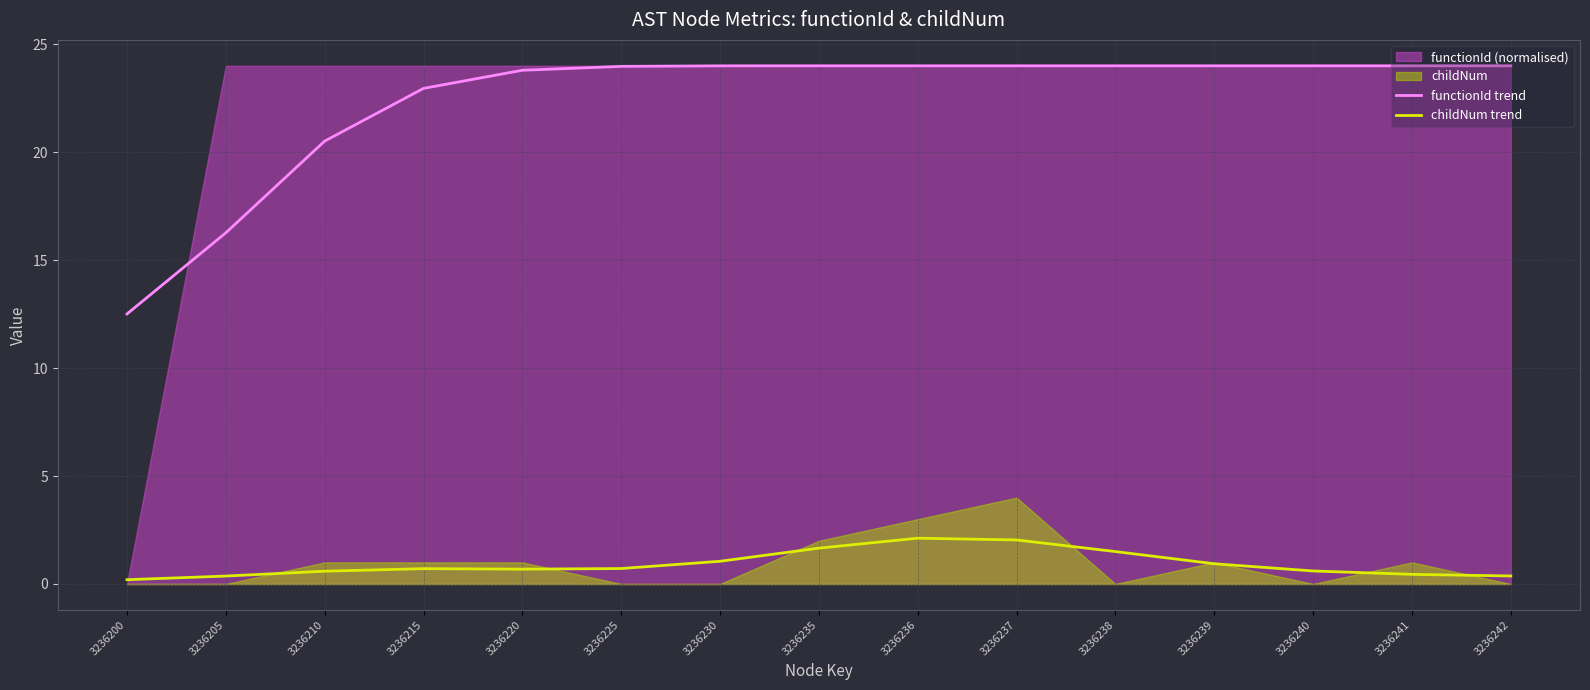

True or false: functionId trend and childNum trend cross at least once.

False